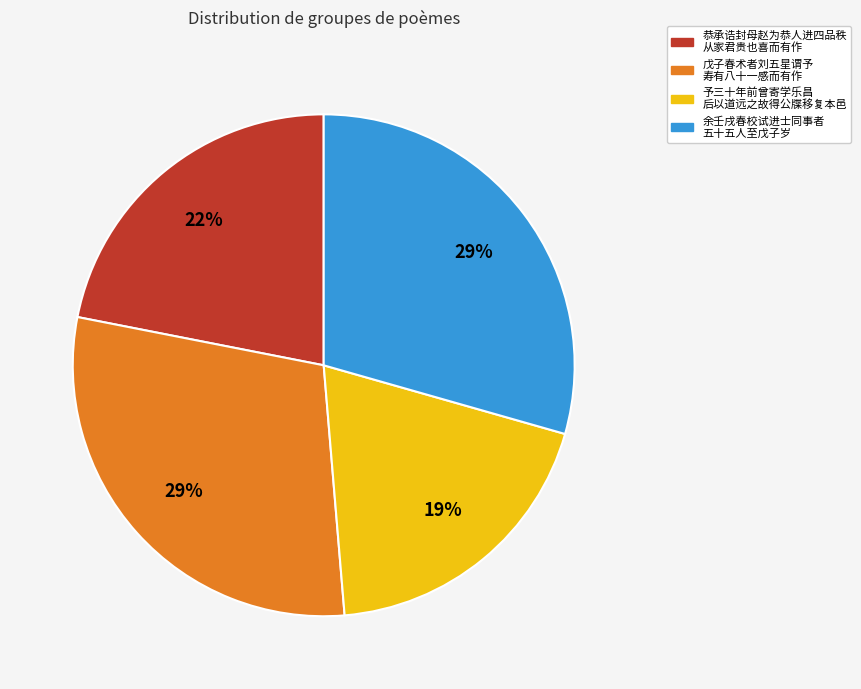

To the nearest percent, what is the average slice percentage?

25%